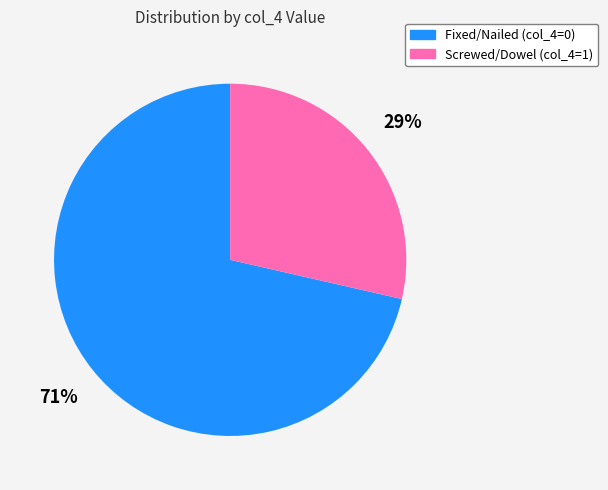

To the nearest percent, what is the average slice percentage?

50%